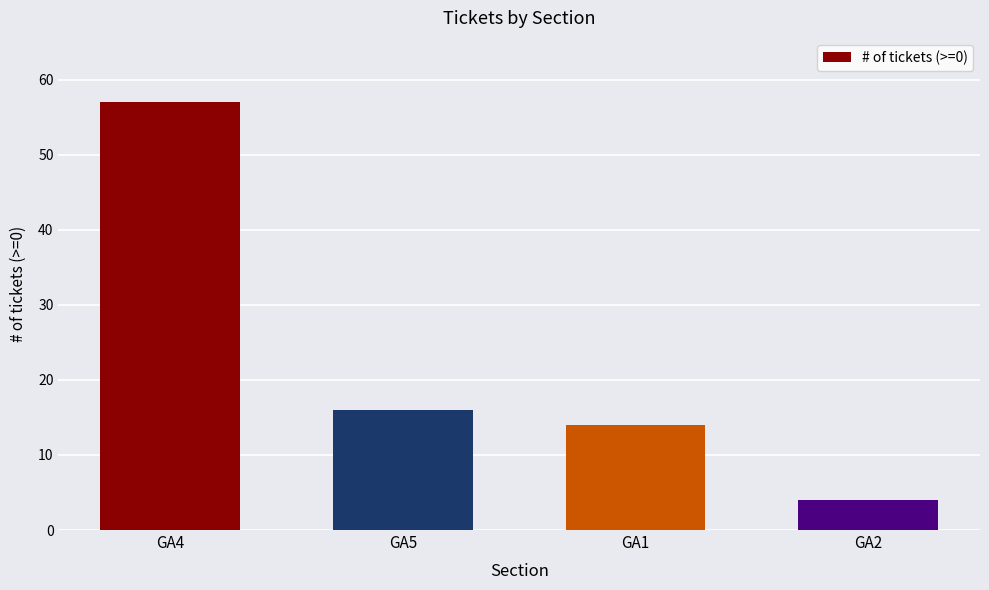

The chart shows a value of 1 at GA2. True or false?

False